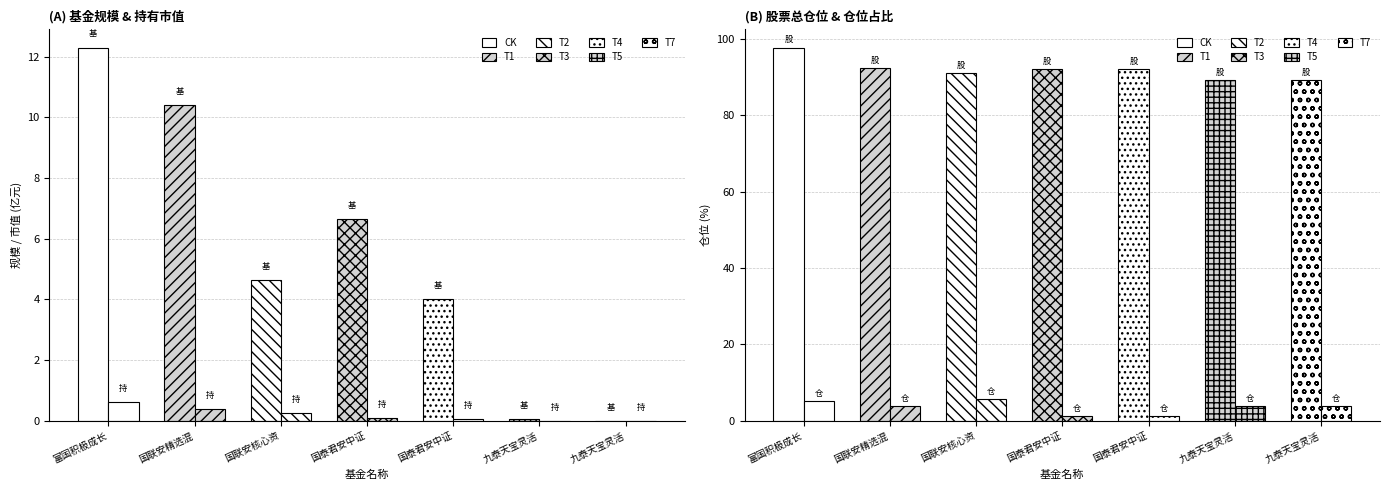

Reading left to right, extract all data points from this chart.

基金规模: 12.3	10.4	4.6	6.6	4.0	0.1	0.0
持有市值(亿元): 0.6	0.4	0.3	0.1	0.0	0.0	0.0
股票总仓位: 97.8	92.5	91.2	92.2	92.2	89.3	89.3
仓位占比: 5.1	3.8	5.7	1.2	1.2	3.9	3.9